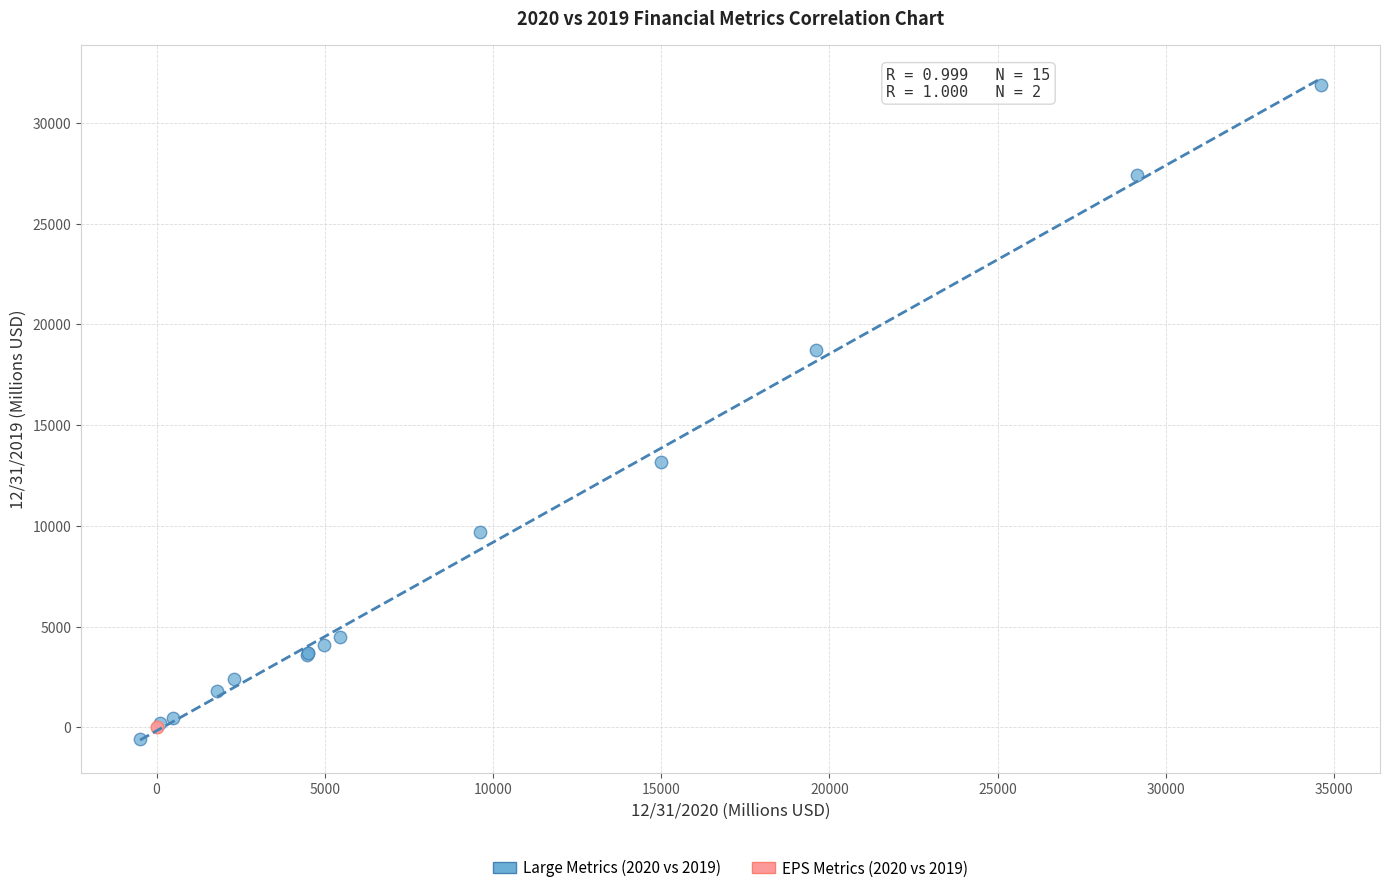

What are all the series names shown in the legend?

Large Metrics (2020 vs 2019), EPS Metrics (2020 vs 2019)